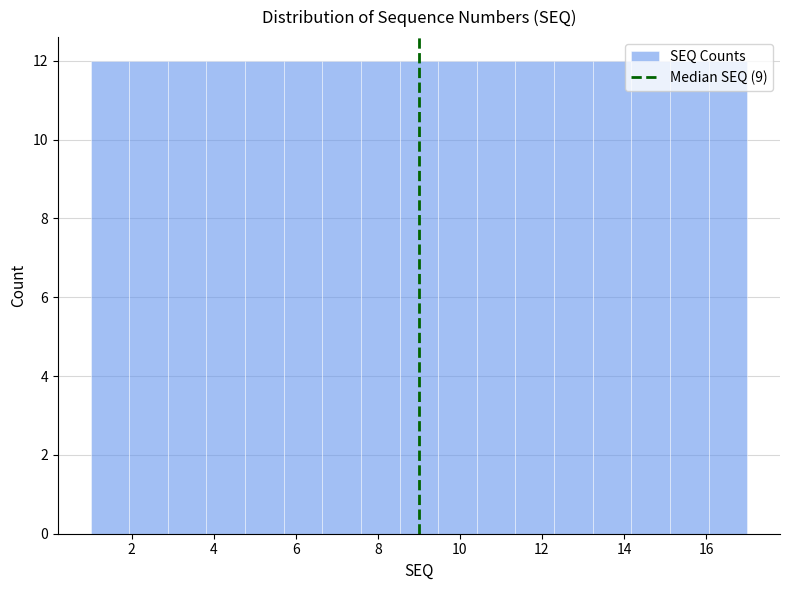

Reading left to right, list every bar in this chart as the range it spans on the x-axis followed by its height. Neither the bar edges nor the heights are printed on the chart, so give them approximately, as read against the axes.

1.0 to 2.0: 12
2.0 to 2.8: 12
2.8 to 3.8: 12
3.8 to 4.8: 12
4.8 to 5.8: 12
5.8 to 6.6: 12
6.6 to 7.6: 12
7.6 to 8.6: 12
8.6 to 9.4: 12
9.4 to 10.4: 12
10.4 to 11.4: 12
11.4 to 12.2: 12
12.2 to 13.2: 12
13.2 to 14.2: 12
14.2 to 15.2: 12
15.2 to 16.0: 12
16.0 to 17.0: 12